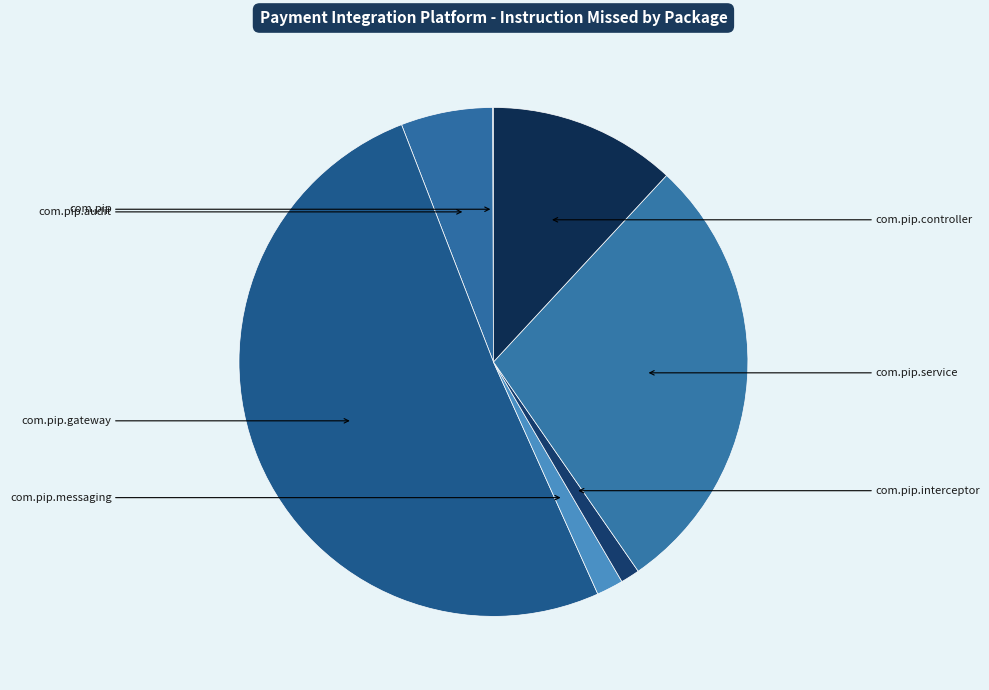

Count the number of slices in the pie.

7